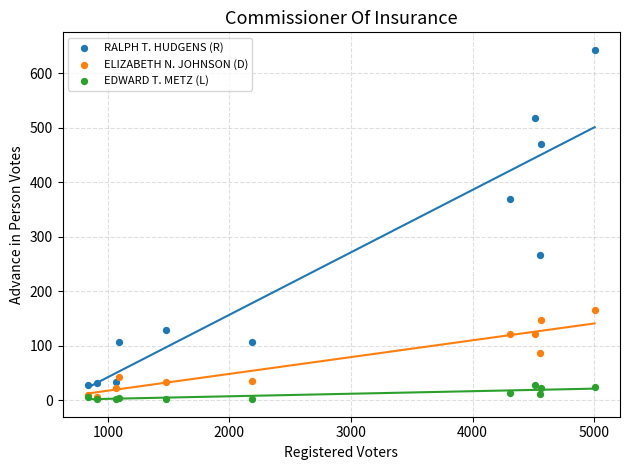

Across all series, what Y value is closest to 322?

369